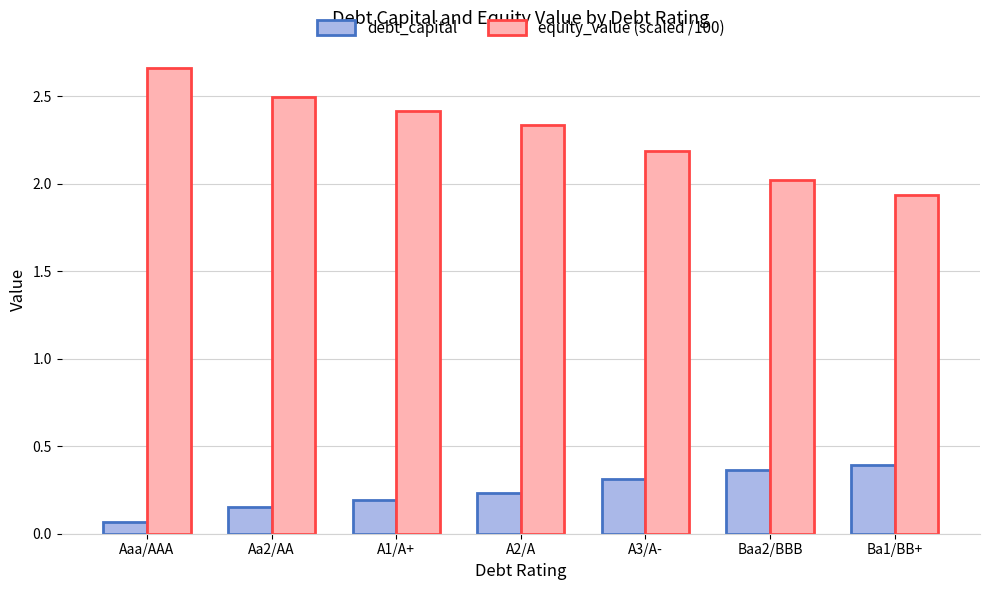

What is the difference between the maximum and minimum values in the debt_capital series?

0.3